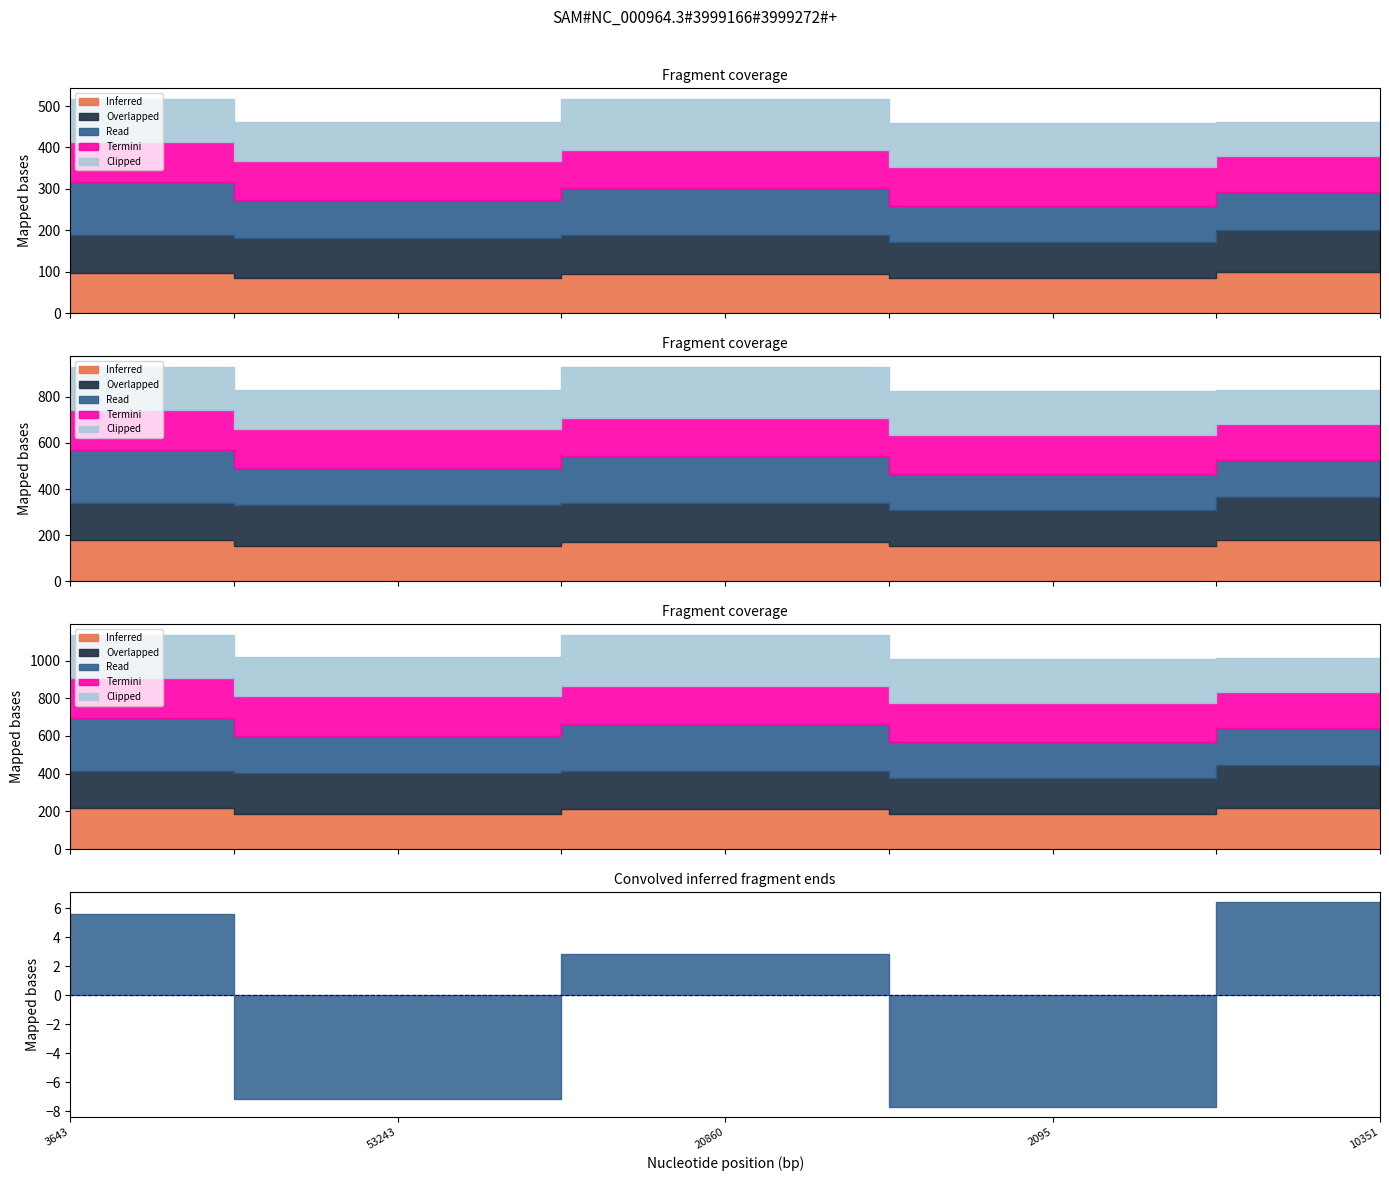

Does the chart have visible grid lines?

No